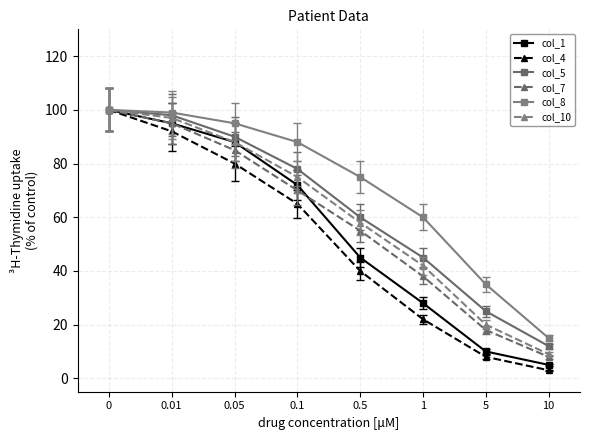

True or false: col_7 has a value of 38 at 1.

True